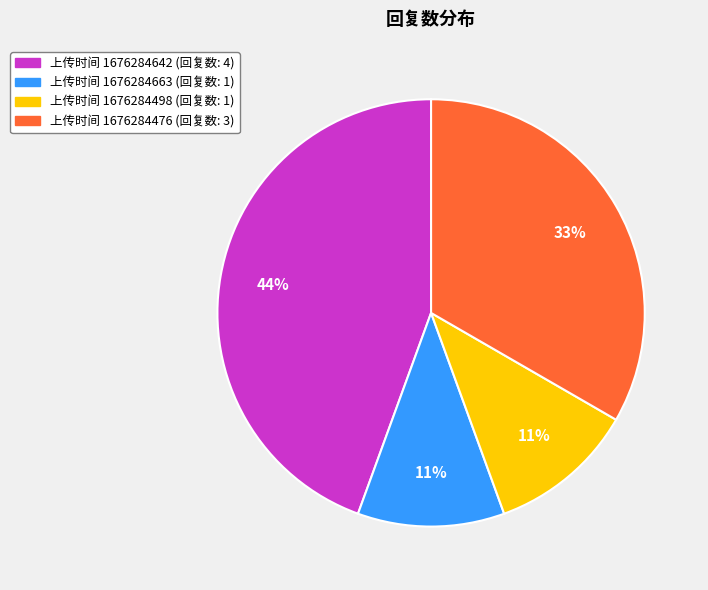

Is there any slice that represents more than half of the pie?

No